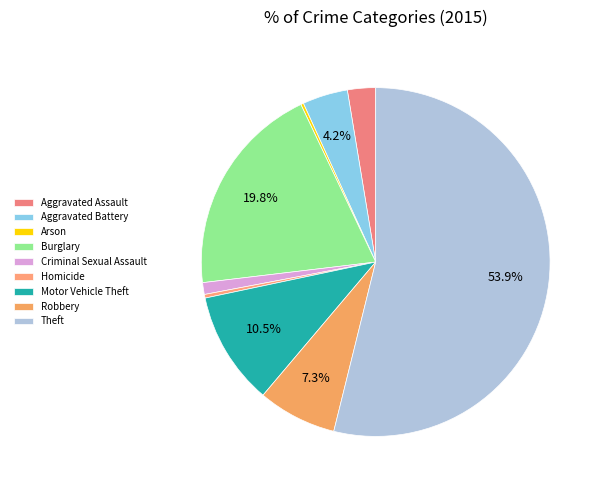

Between Criminal Sexual Assault and Arson, which is larger?

Criminal Sexual Assault